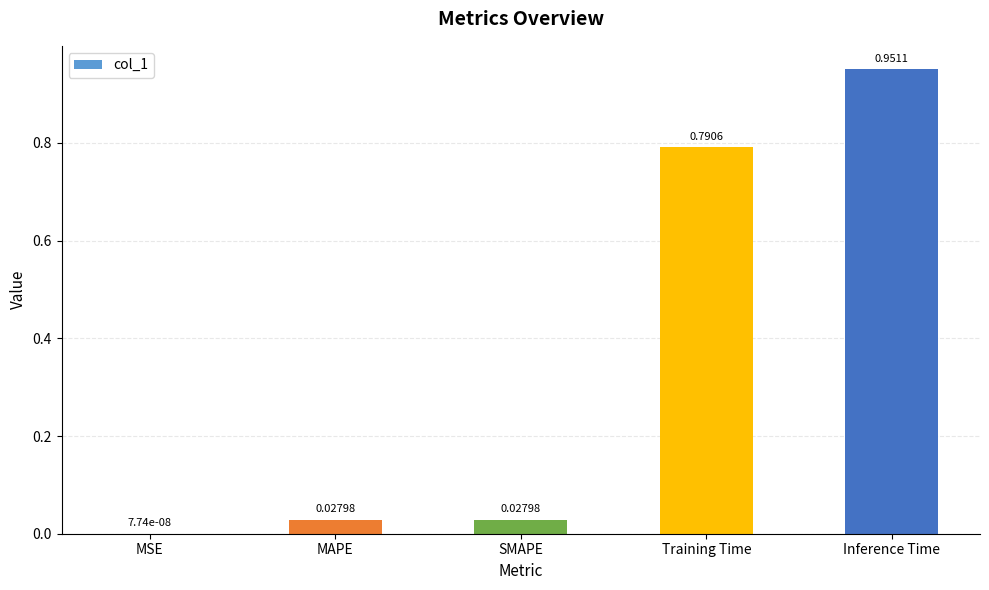

What is the average value?

0.4